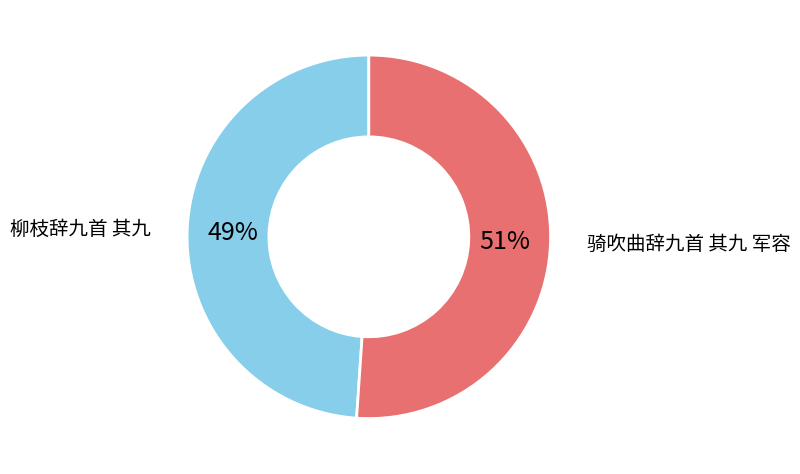

Is there a majority slice in this chart?

Yes